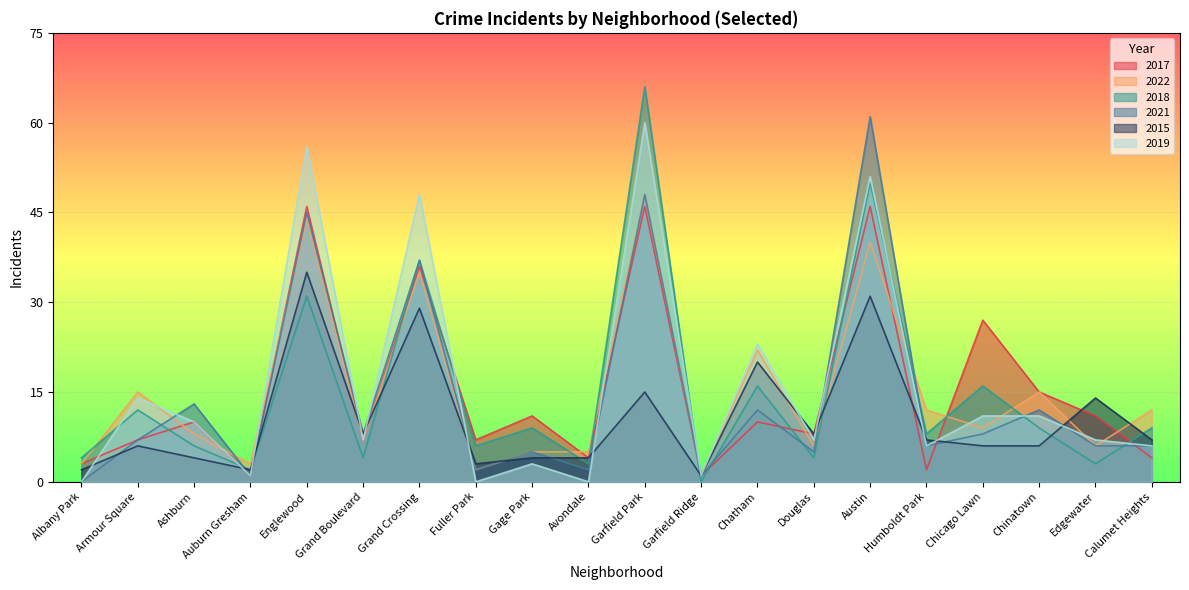

How many times do 2015 and 2018 cross each other?

7